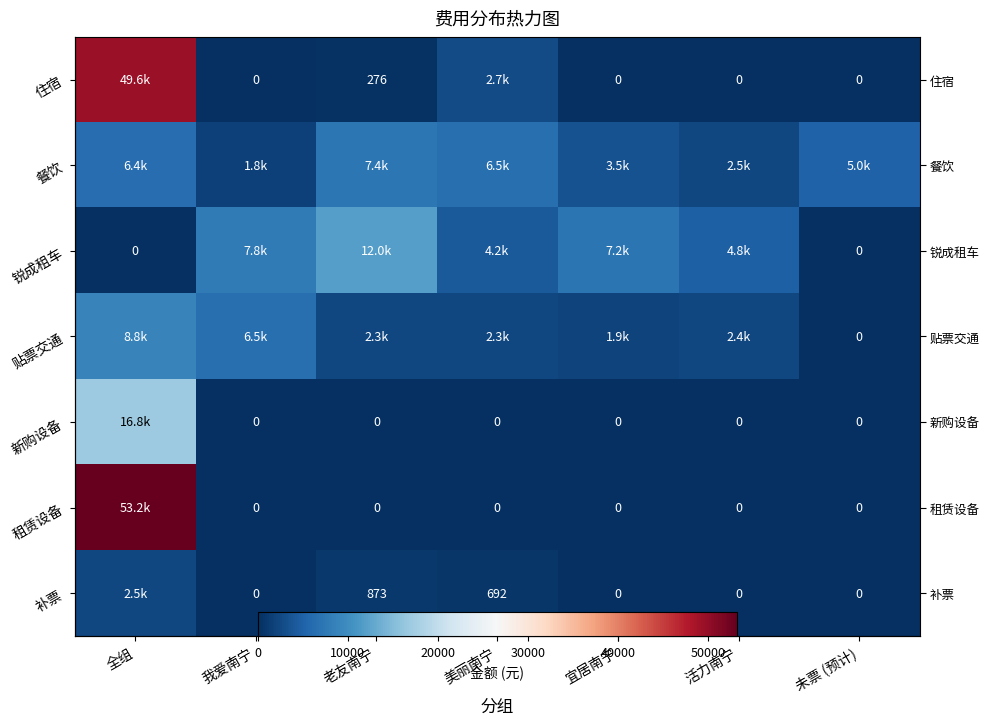

True or false: 锐成租车 has a value of 0.0 at 全组.

True